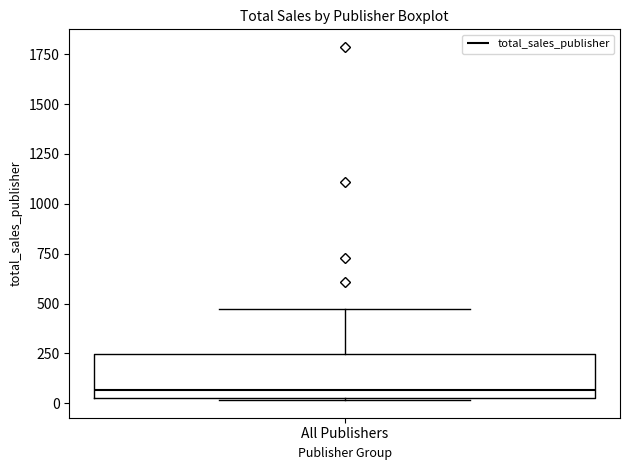

Transcribe this box plot: give where the median line is, the range the box spans, and where the two whiskers end, as read against the y-axis. The values are not printed on the chart, so give them approximately, as read against the axis.

median 50 (just above the box's lower edge), box 50 to 250, whiskers 0 to 450